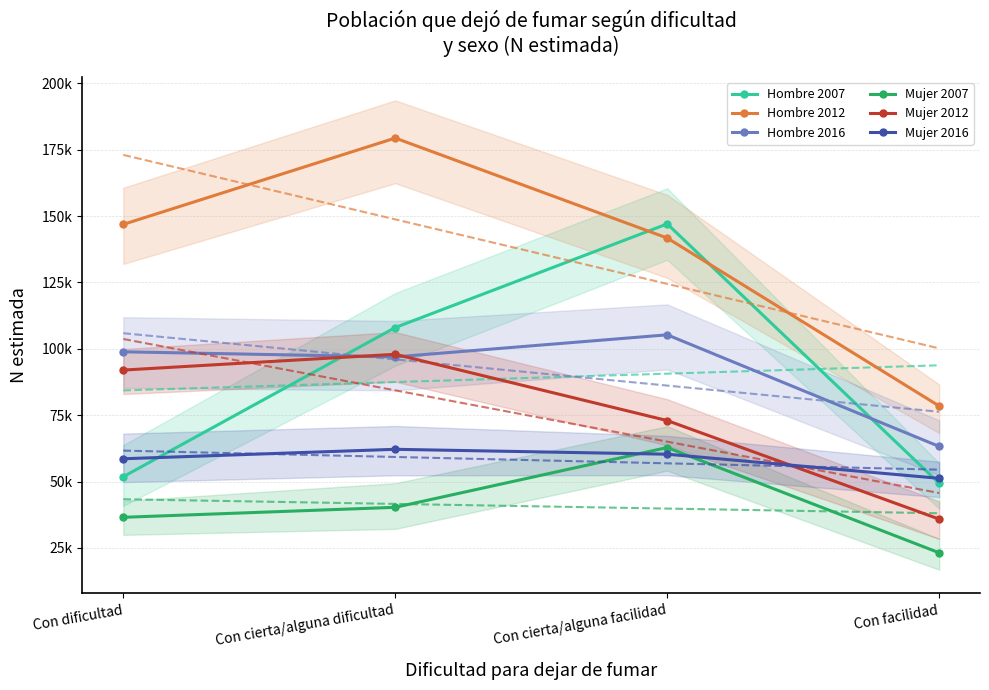

What position from the left is Con facilidad?

4